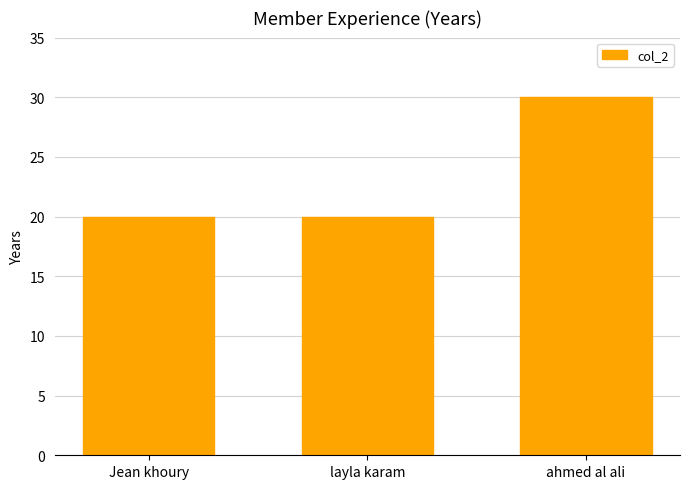

What is the difference between the values at layla karam and ahmed al ali?

10